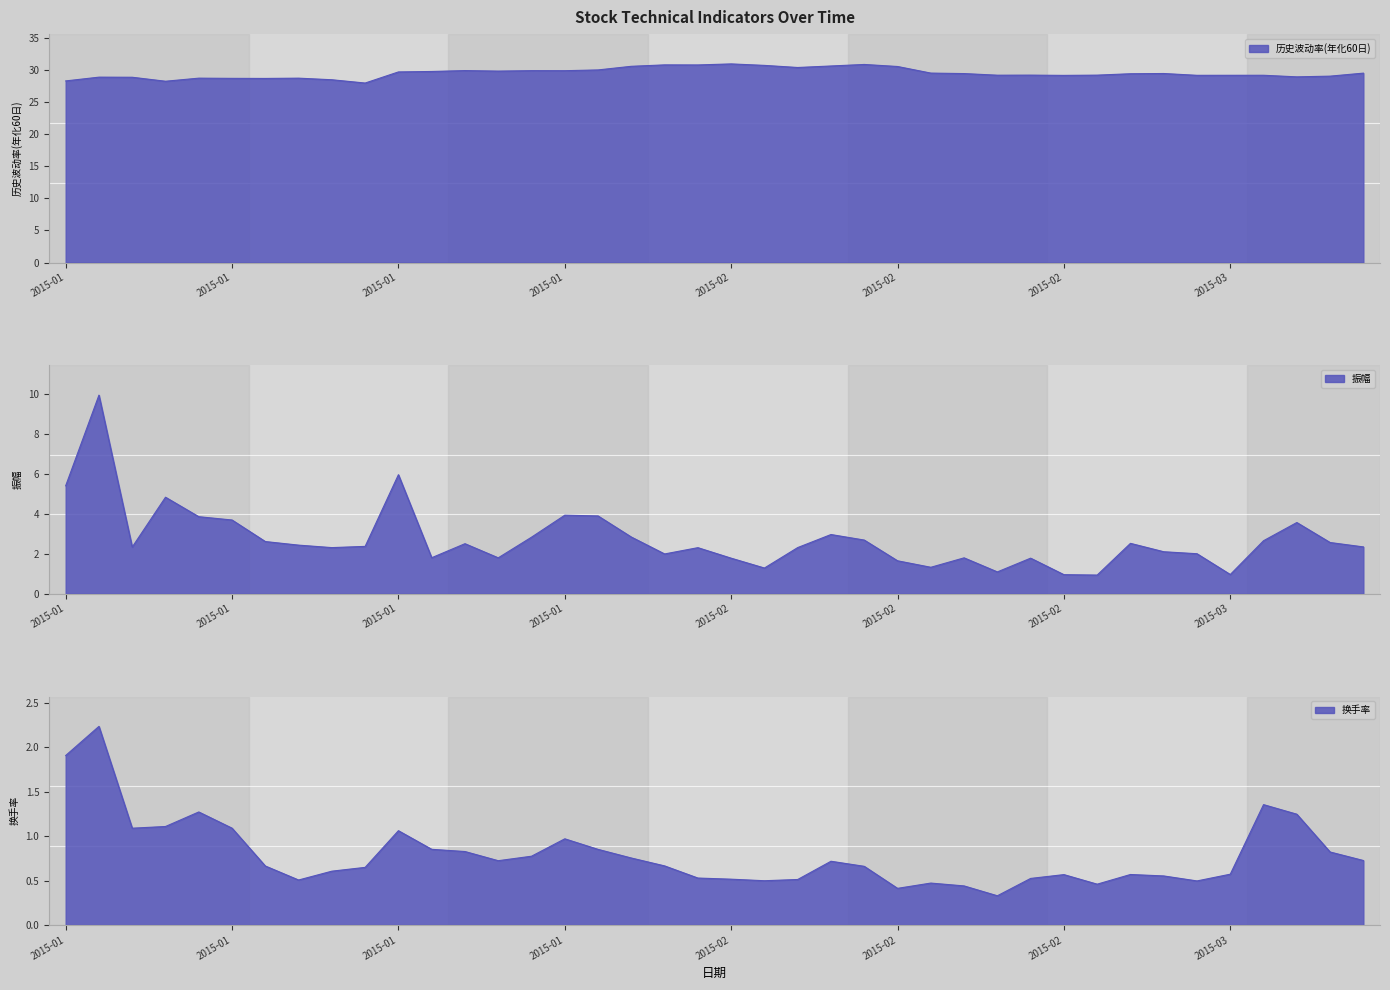

True or false: 振幅 and 历史波动率(年化60日) cross at least once.

False